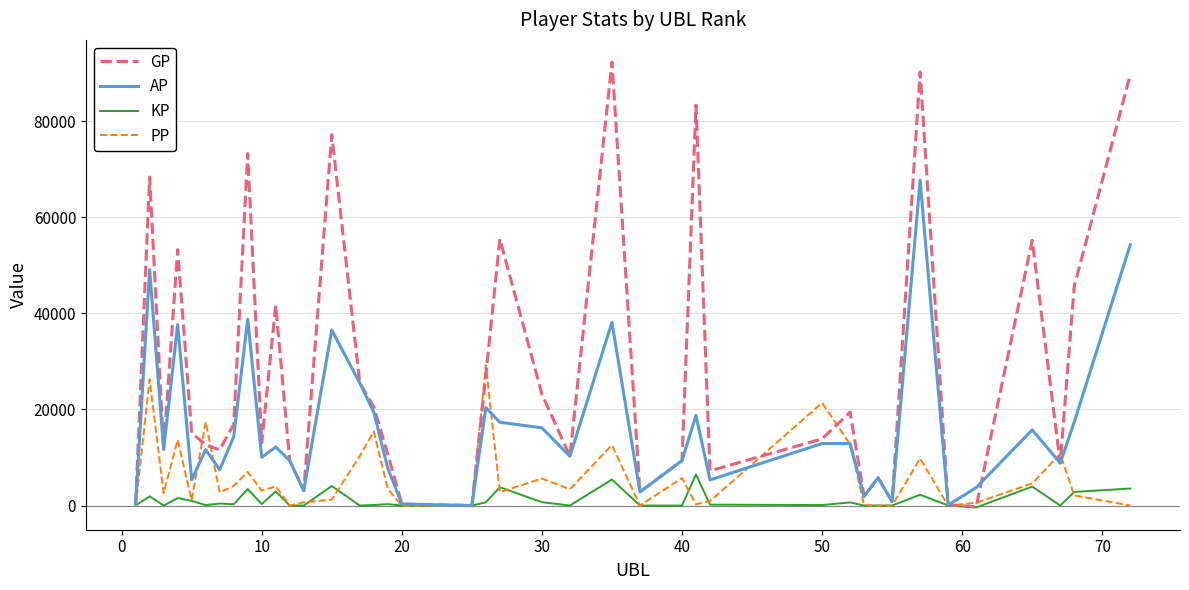

Which series has the widest spread of values?

GP